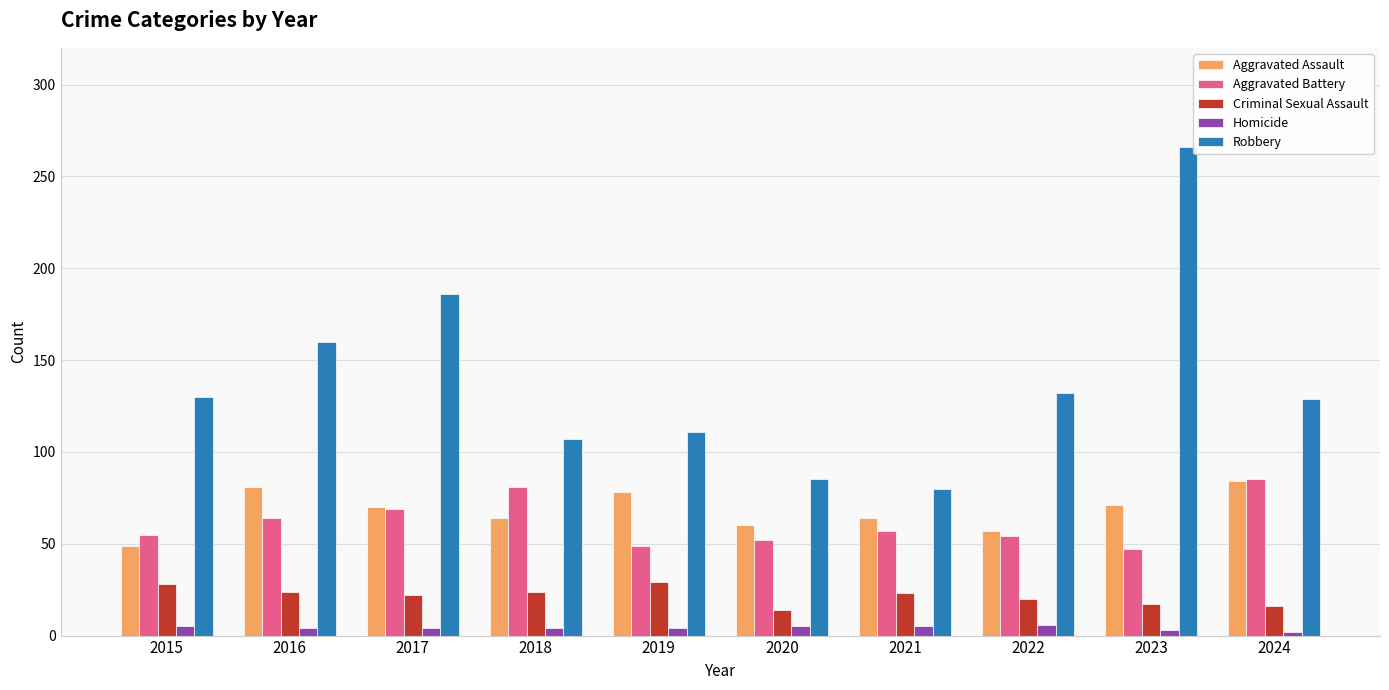

Is it true that Aggravated Battery equals 69 at 2017?

True